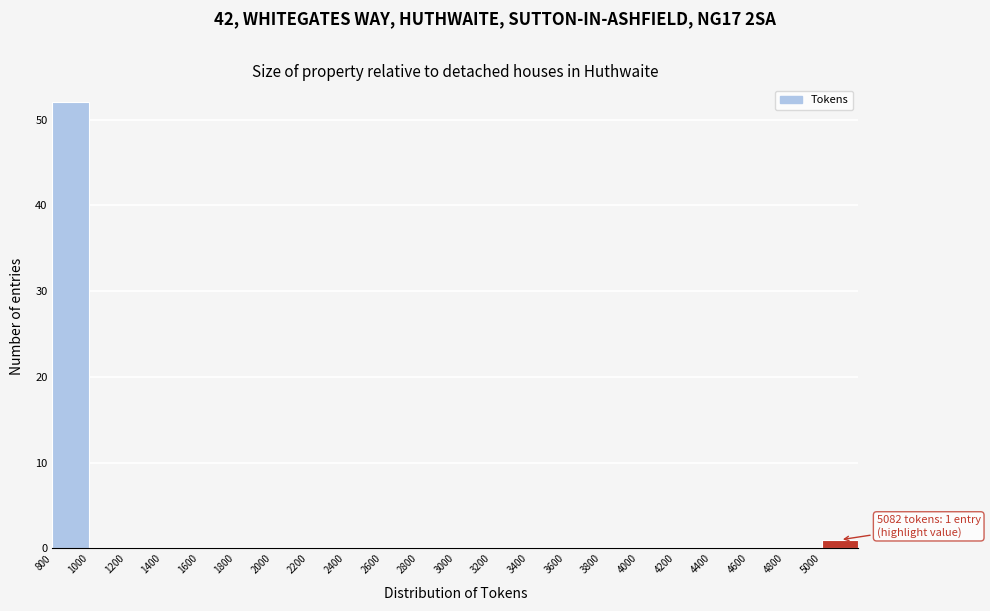

Which range on the x-axis has the tallest bar?

800 to 1000